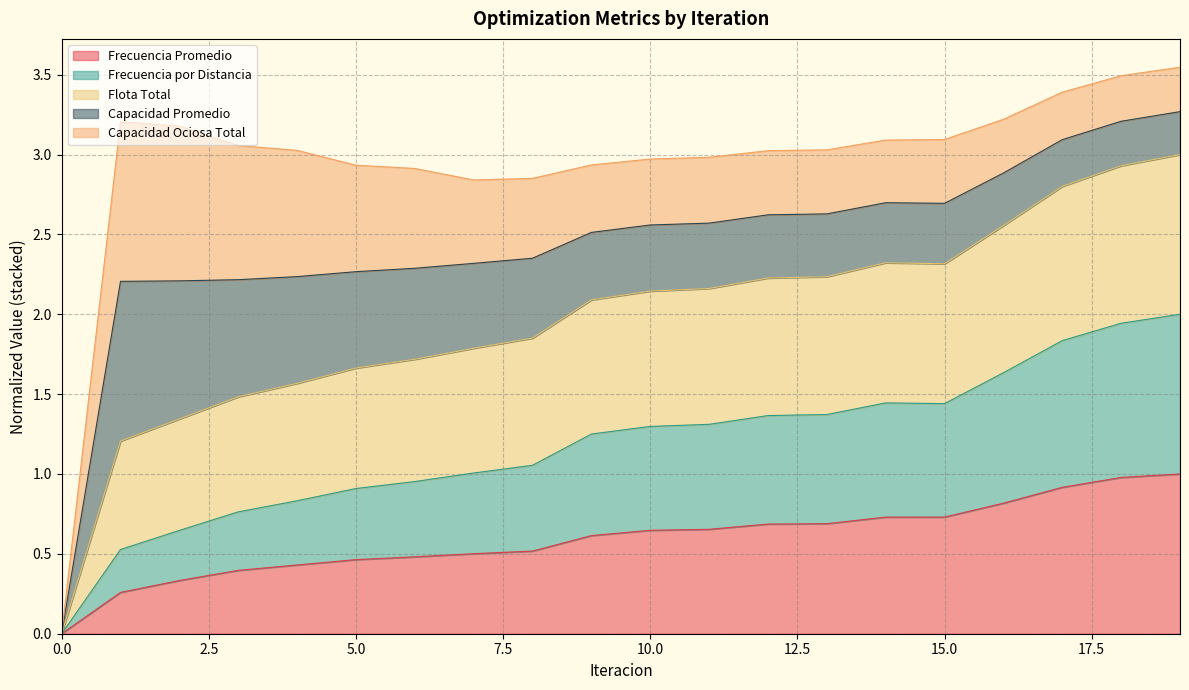

What is the highest value of the Frecuencia Promedio series?

1.0